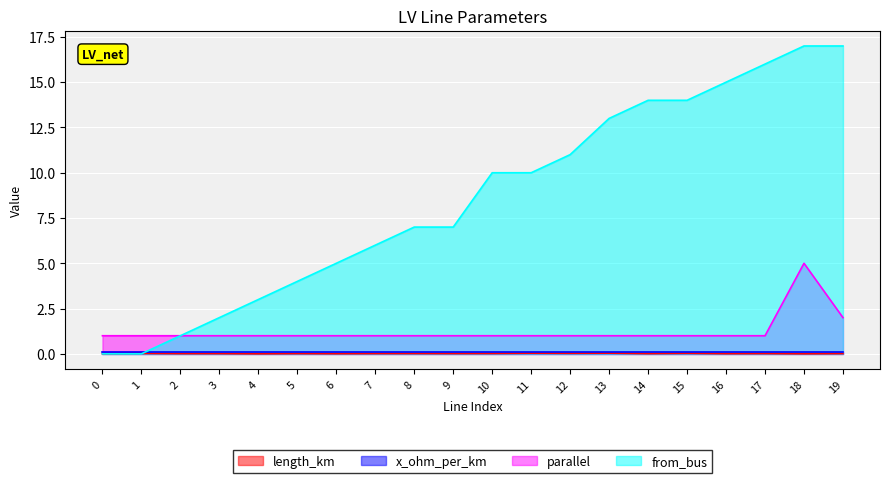

What is the difference between the maximum and minimum values in the from_bus series?

17.0